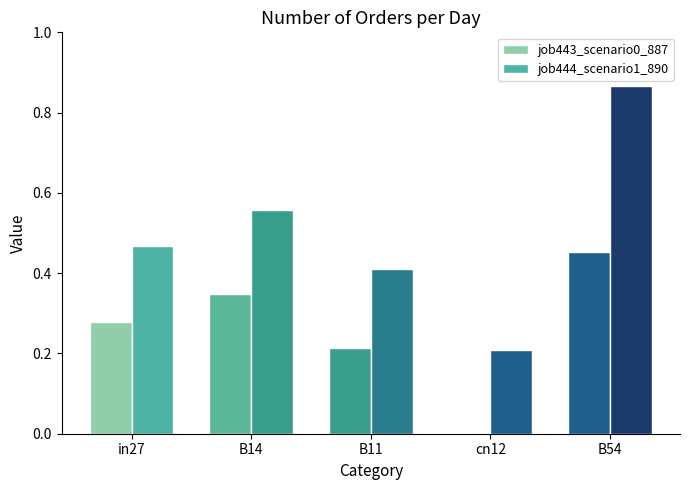

How many values in the job443_scenario0_887 series exceed 0?

4